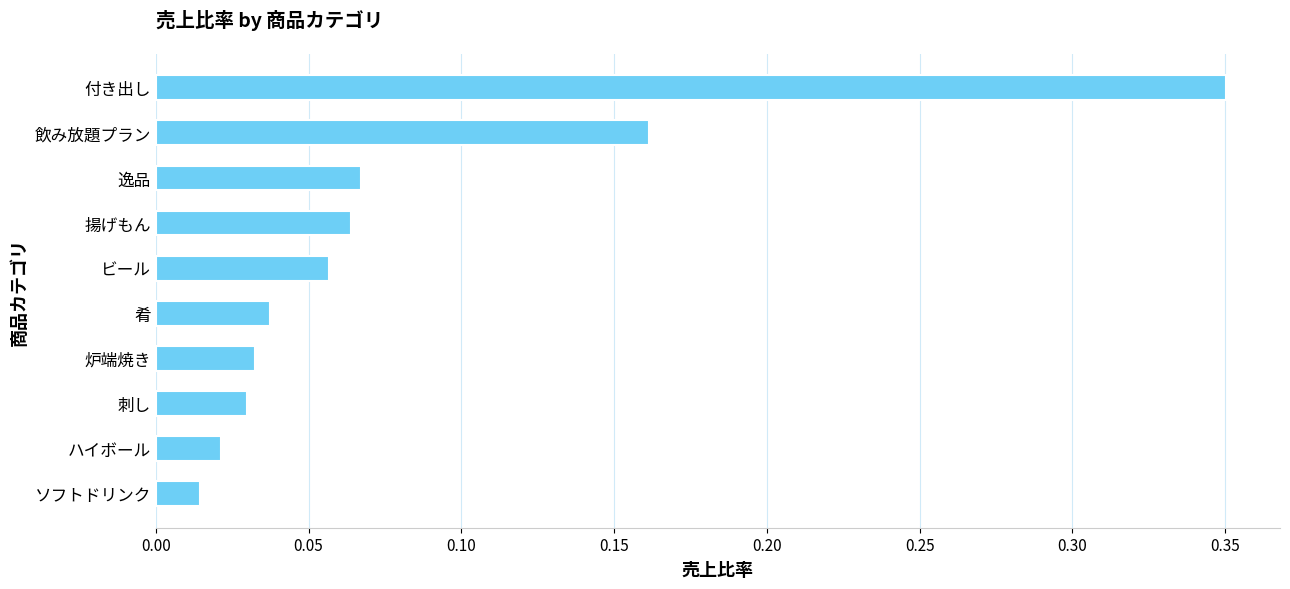

Which label corresponds to the largest value in the chart?

付き出し